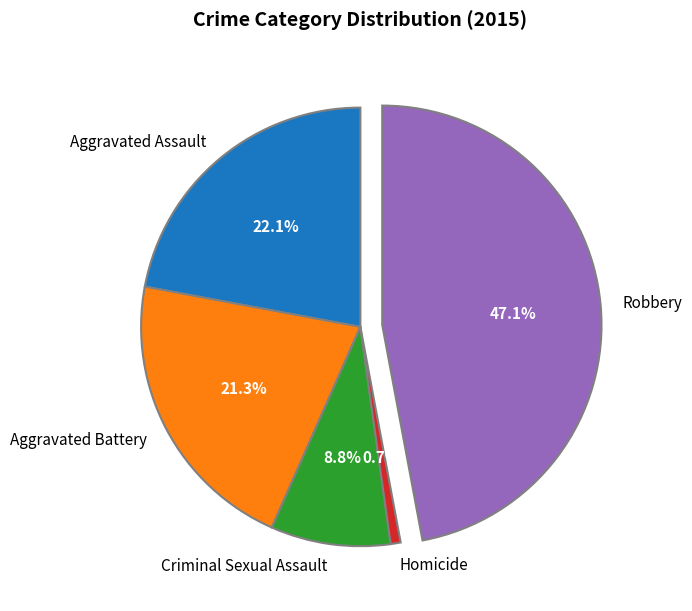

Which has a higher value, Homicide or Aggravated Assault?

Aggravated Assault